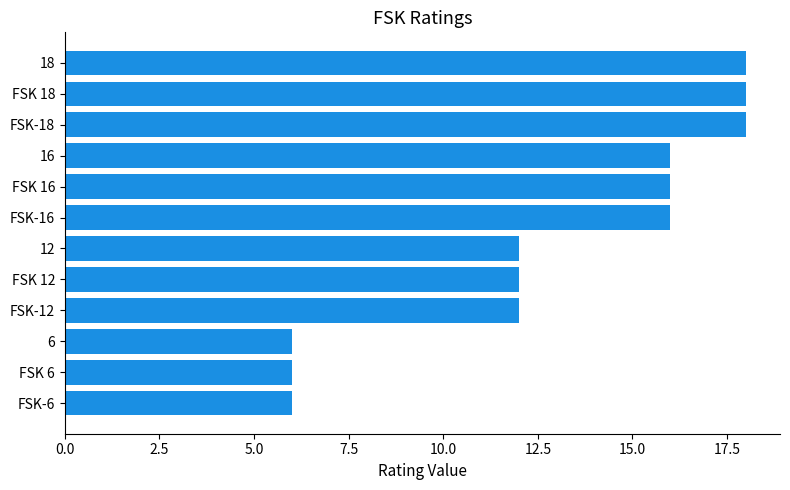

How many data points are less than 16?

6